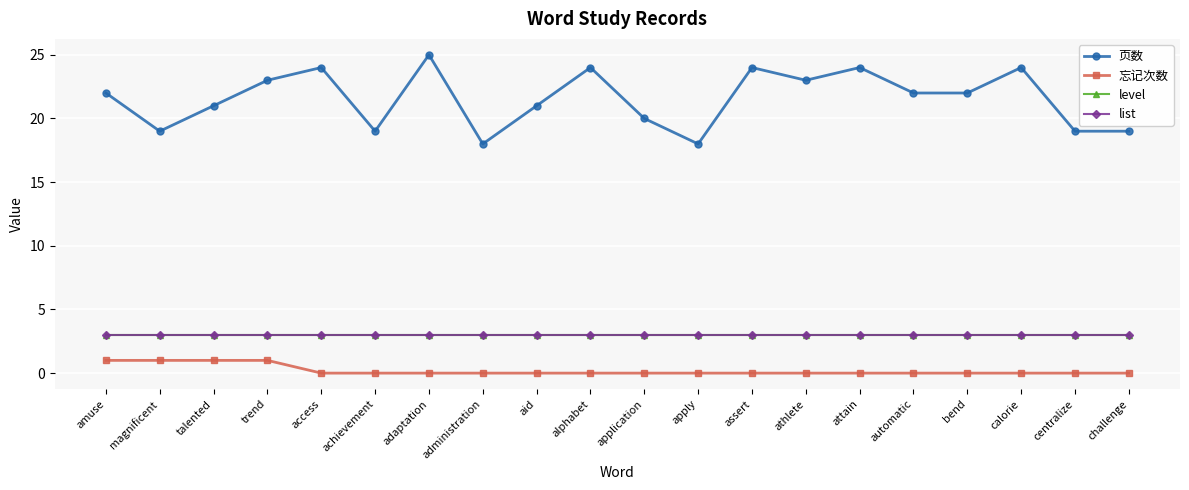

Does the chart have visible grid lines?

Yes